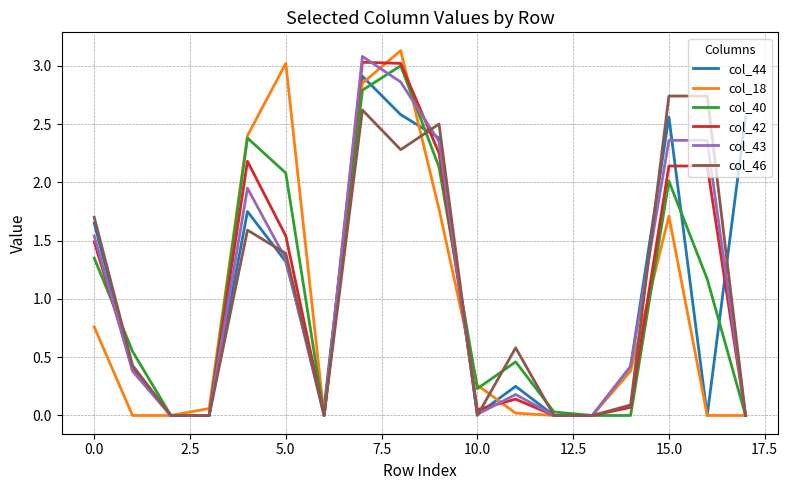

Is this an area chart (filled region under the line)?

No